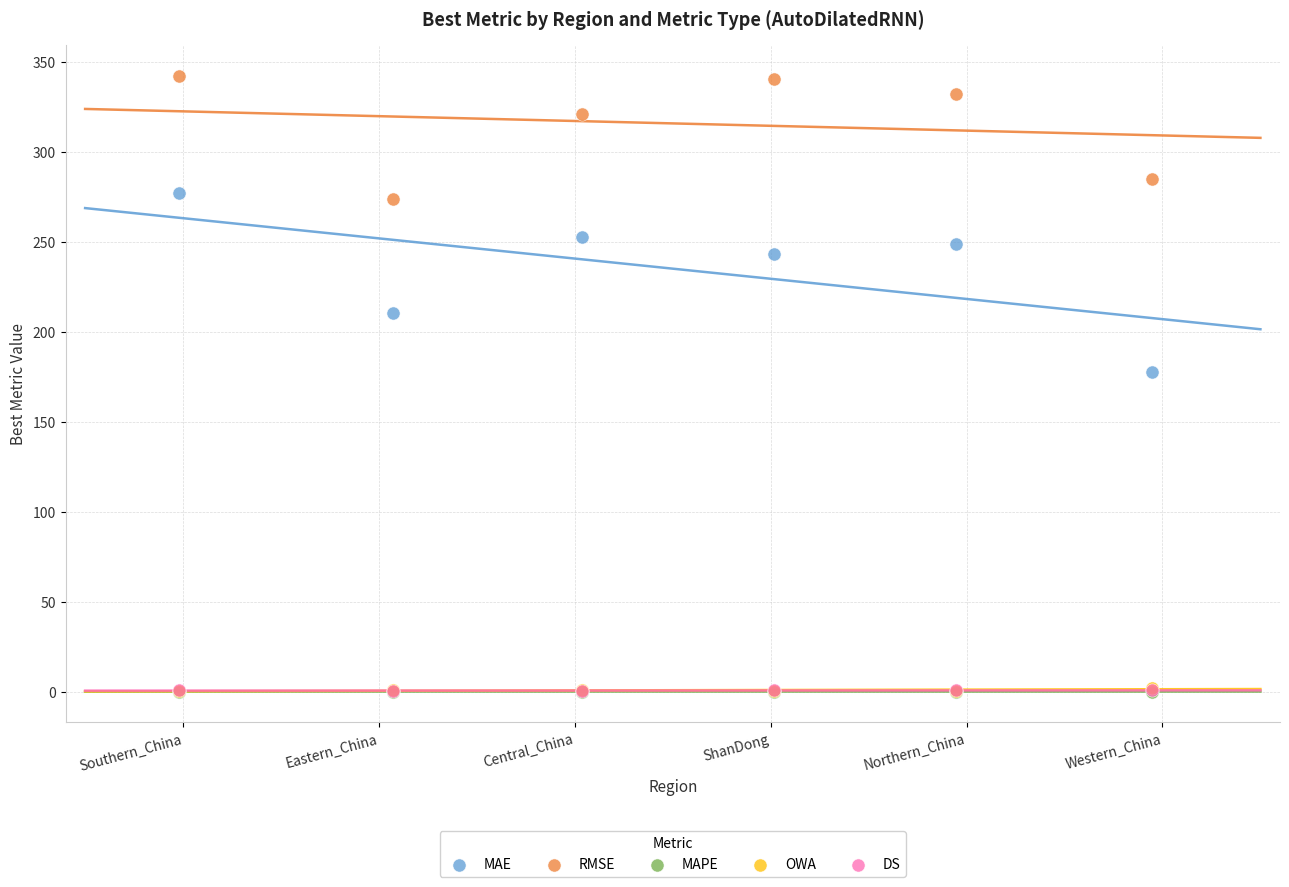

What are all the series names shown in the legend?

MAE, RMSE, MAPE, OWA, DS